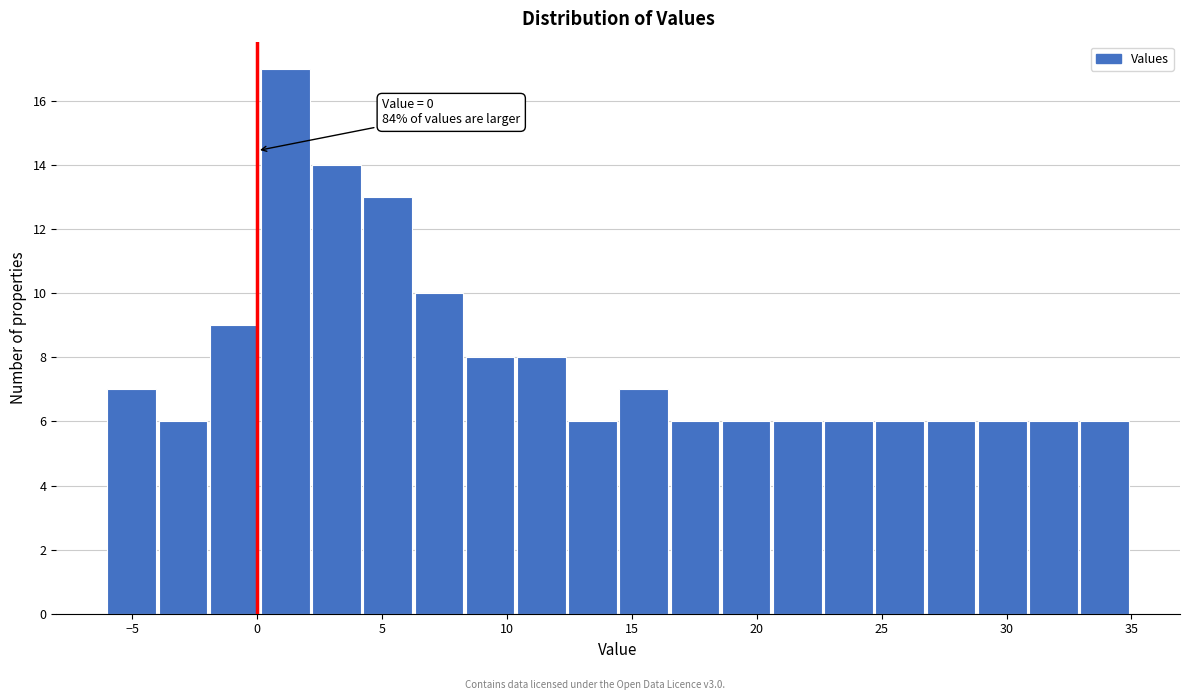

Over which range of the x-axis is the bar tallest?

0.15 to 2.20